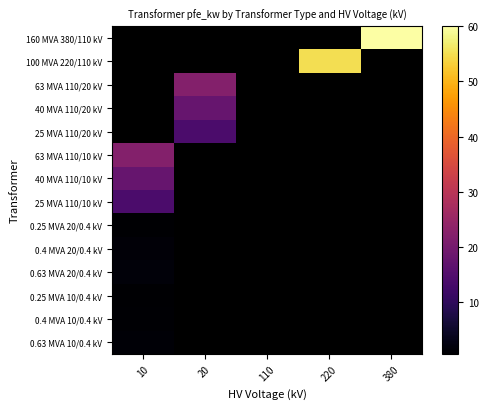

What is the approximate value of 160 MVA 380/110 kV at 380?

60.0